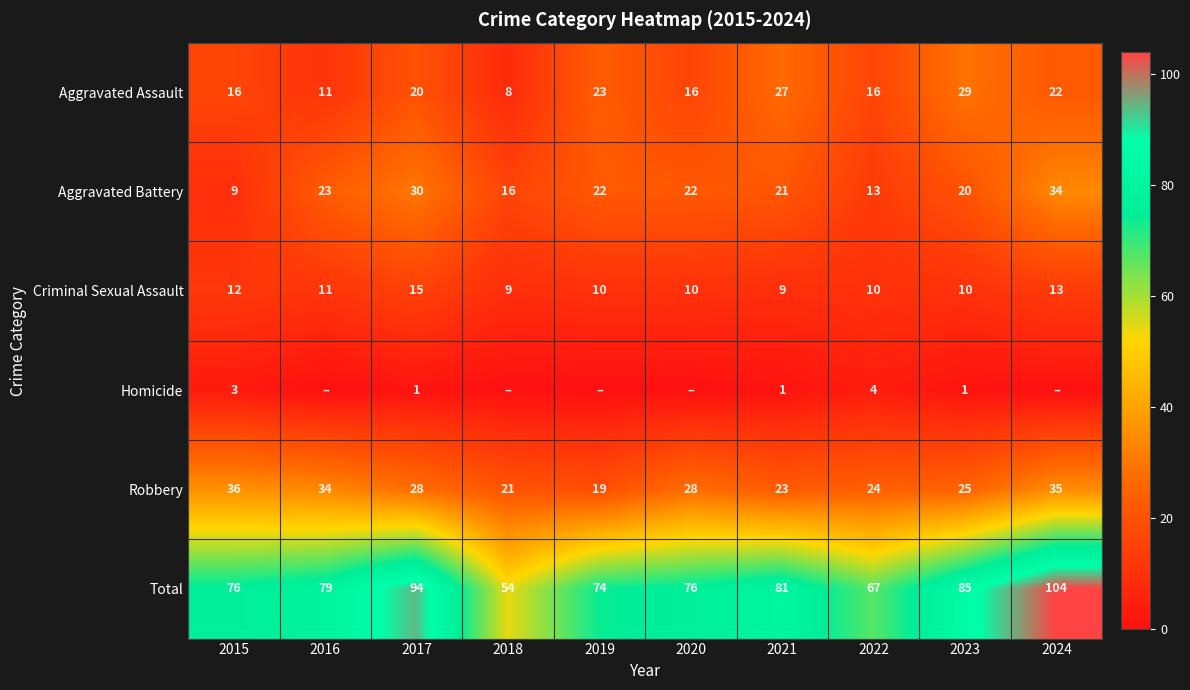

The Homicide series shows 1 at 2017. True or false?

True